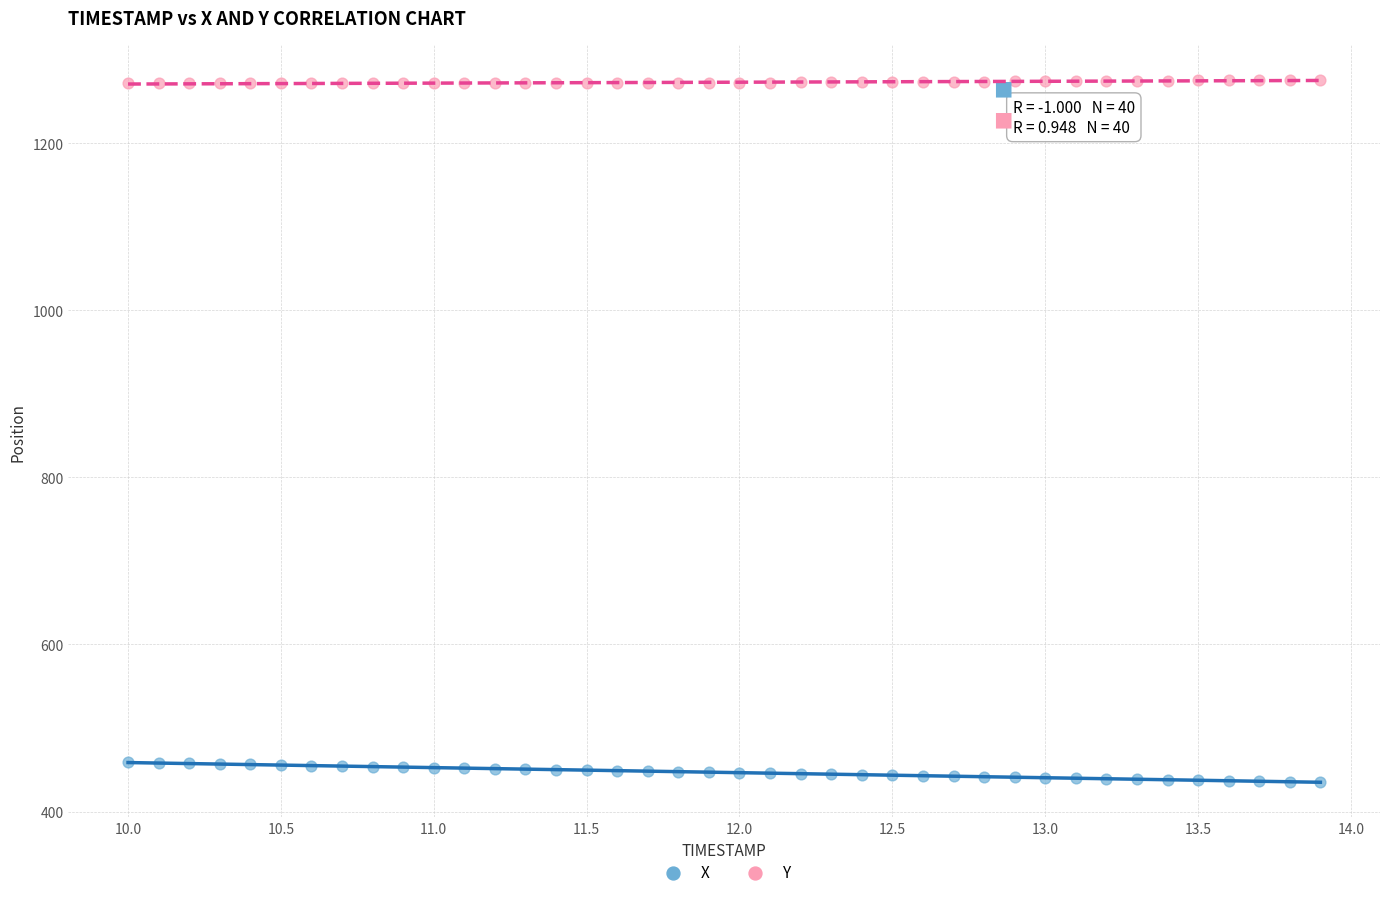

Which series reaches the minimum Y coordinate?

X